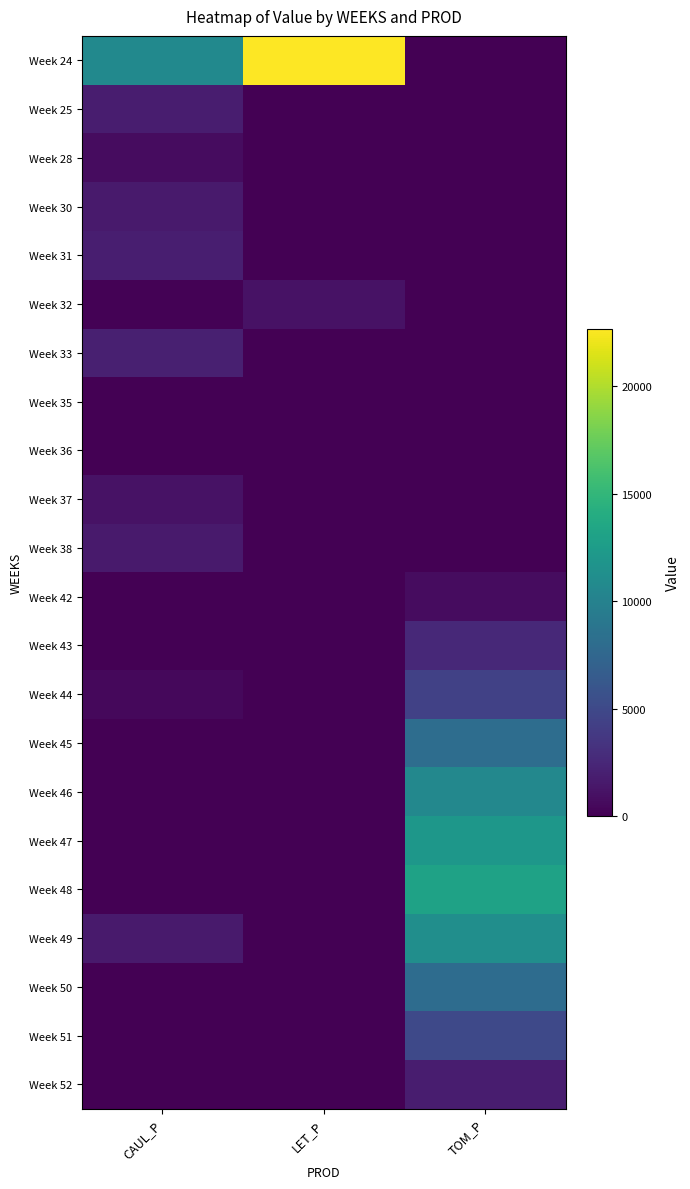

What is the spread (max minus min) of values at TOM_P?

13116.8